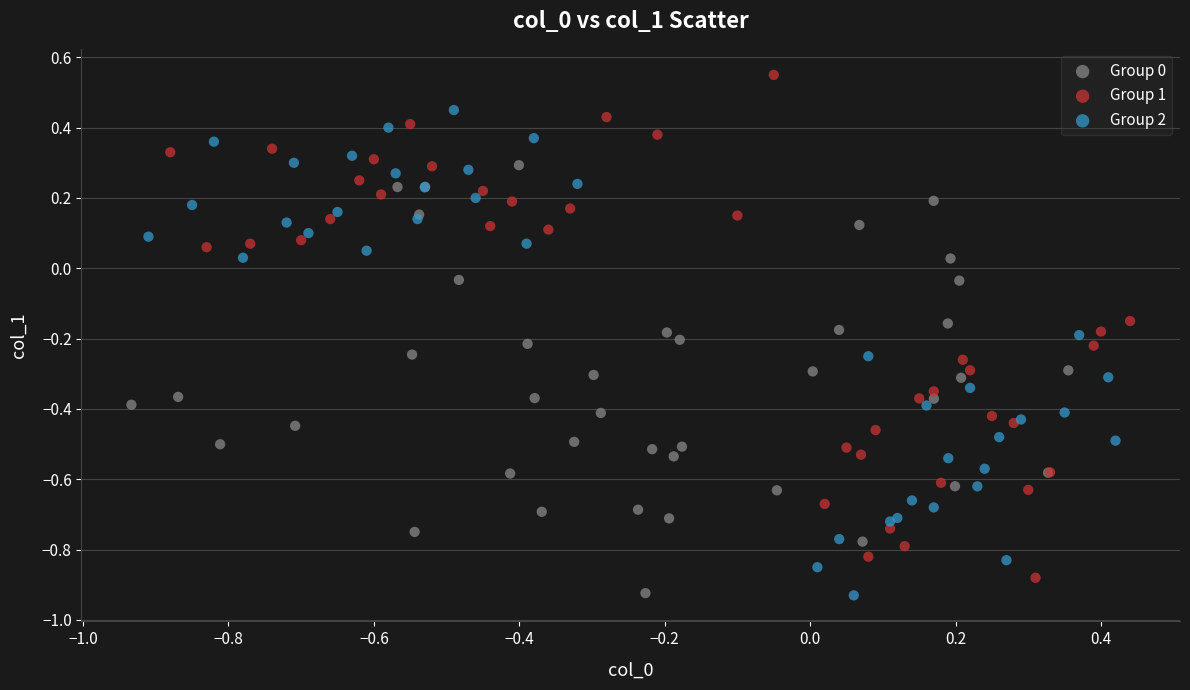

Which series reaches the maximum Y coordinate?

Group 1